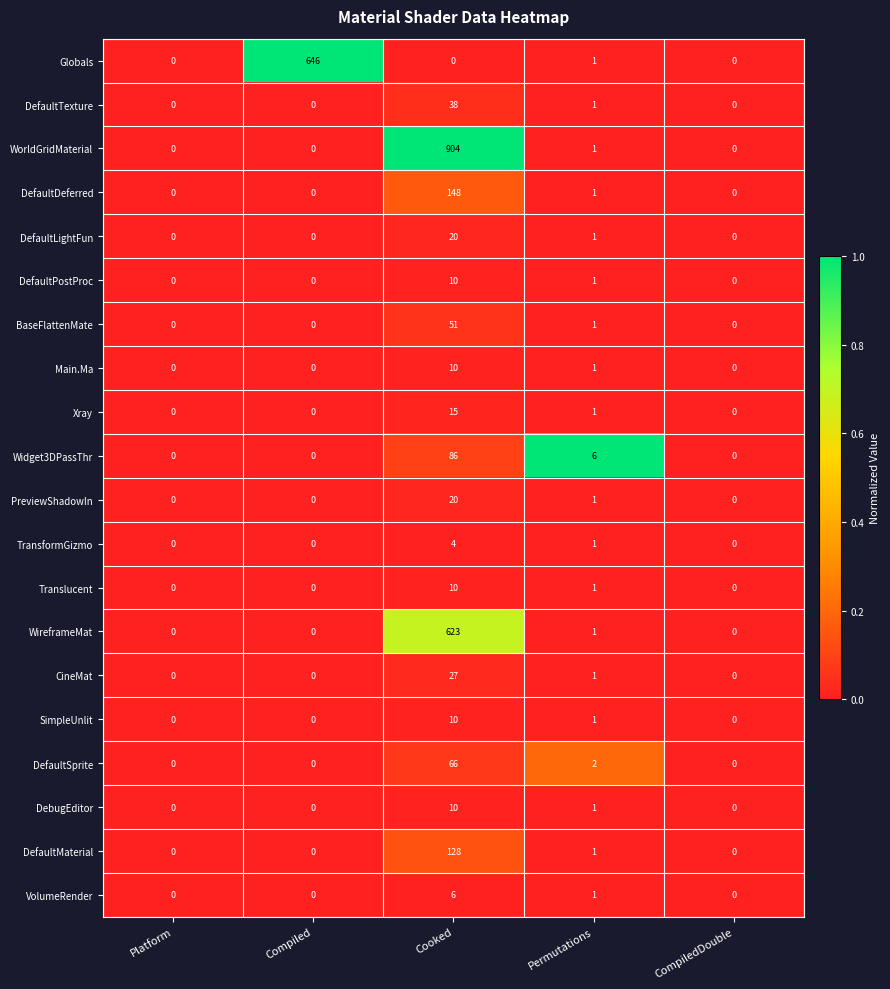

At which category is the sum across all series the highest?

Cooked